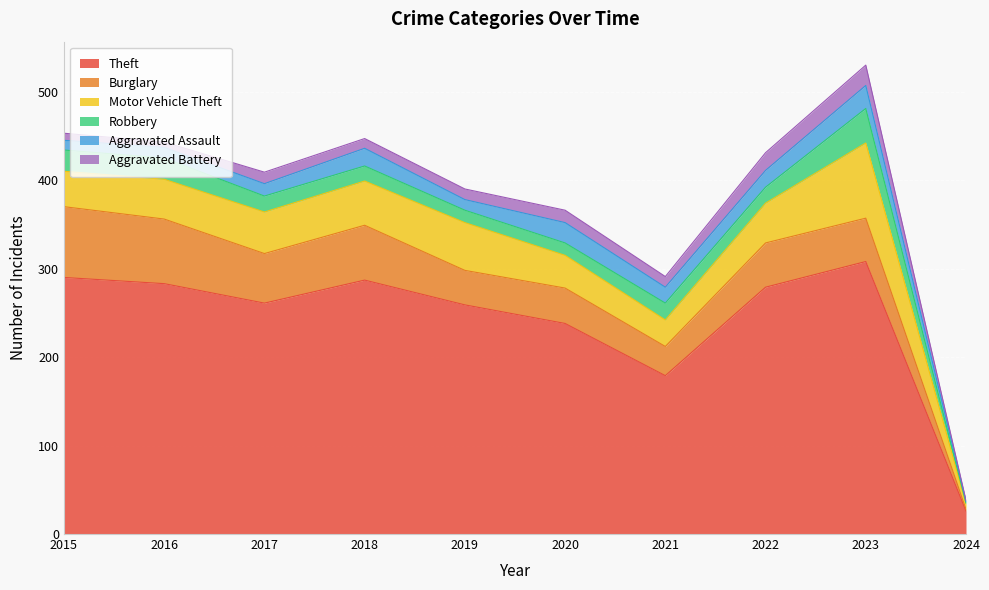

What is the difference between the Aggravated Battery values at 2019 and 2017?

1